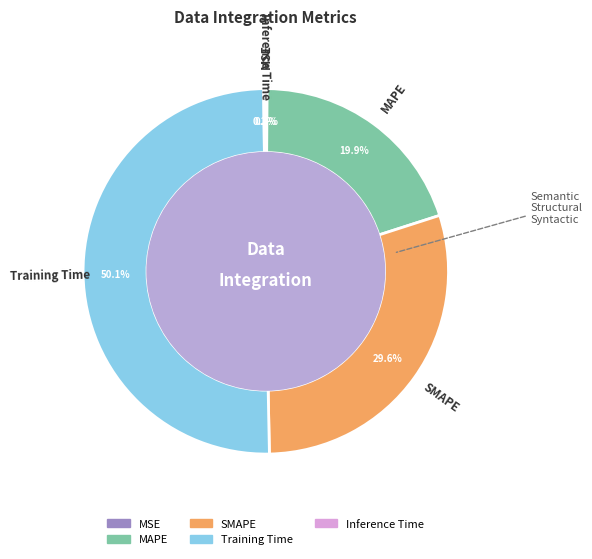

Which category accounts for the majority?

Training Time